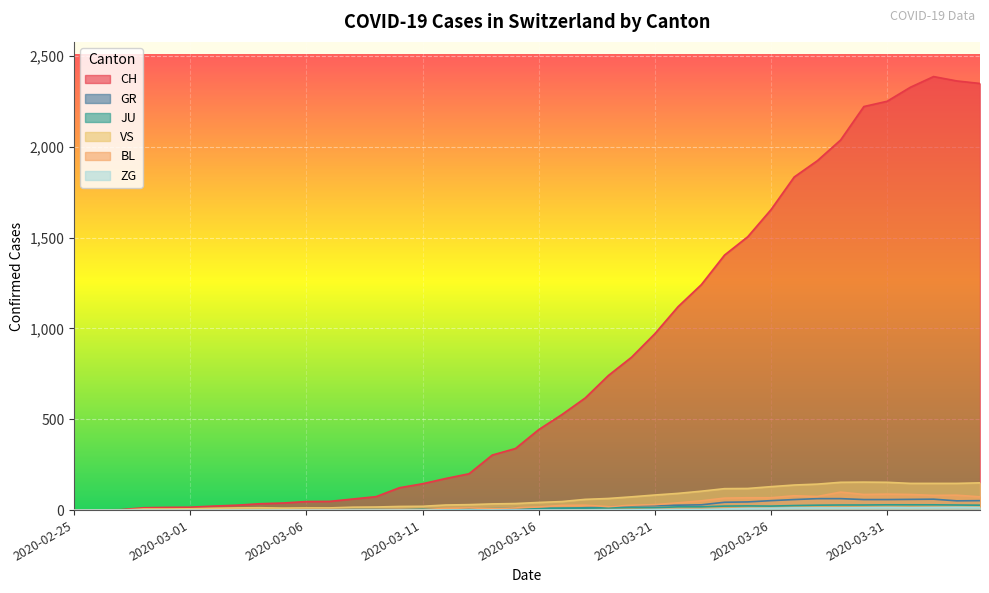

What is the difference between the maximum and minimum values in the ZG series?

15